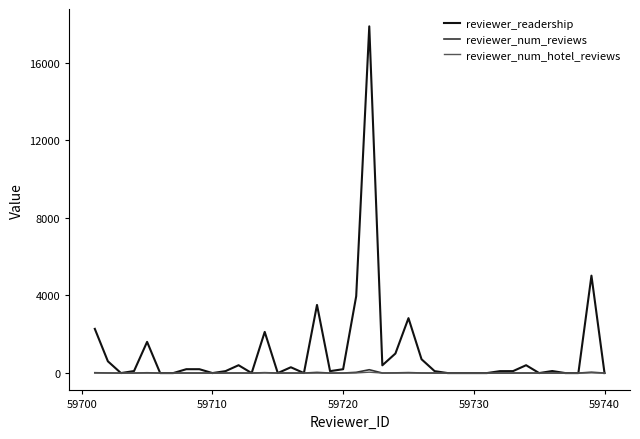

Which series has the largest total across all categories?

reviewer_readership